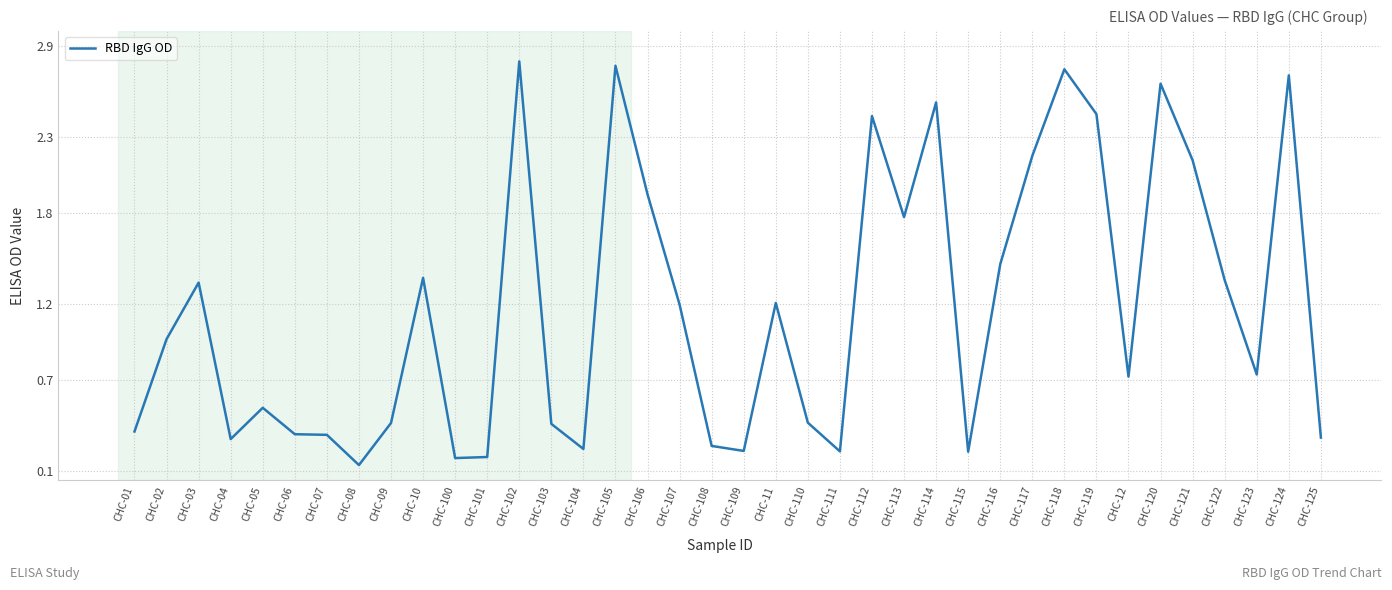

What position from the right is CHC-12?

7